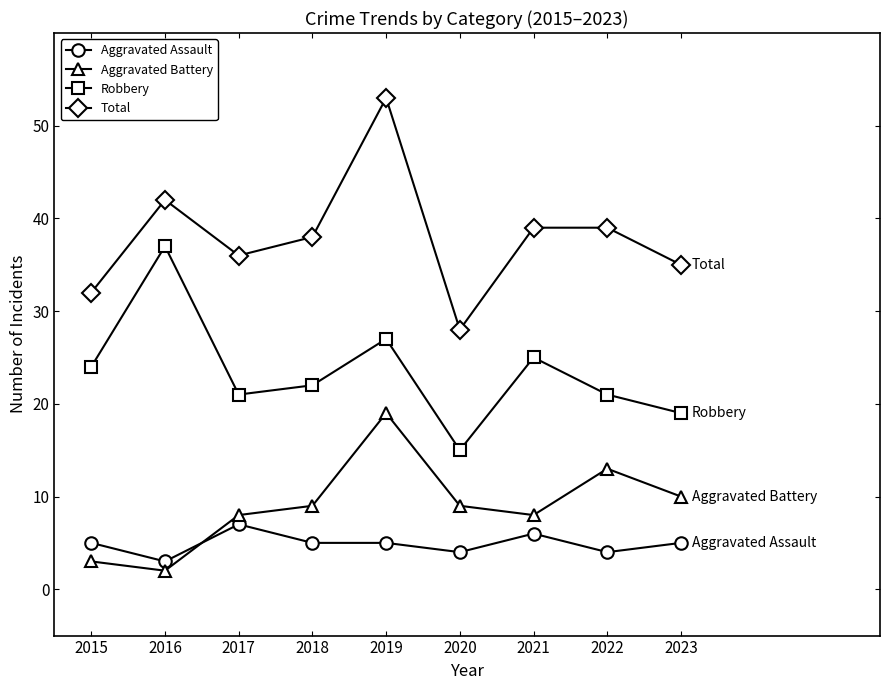

Which series has the largest total across all categories?

Total